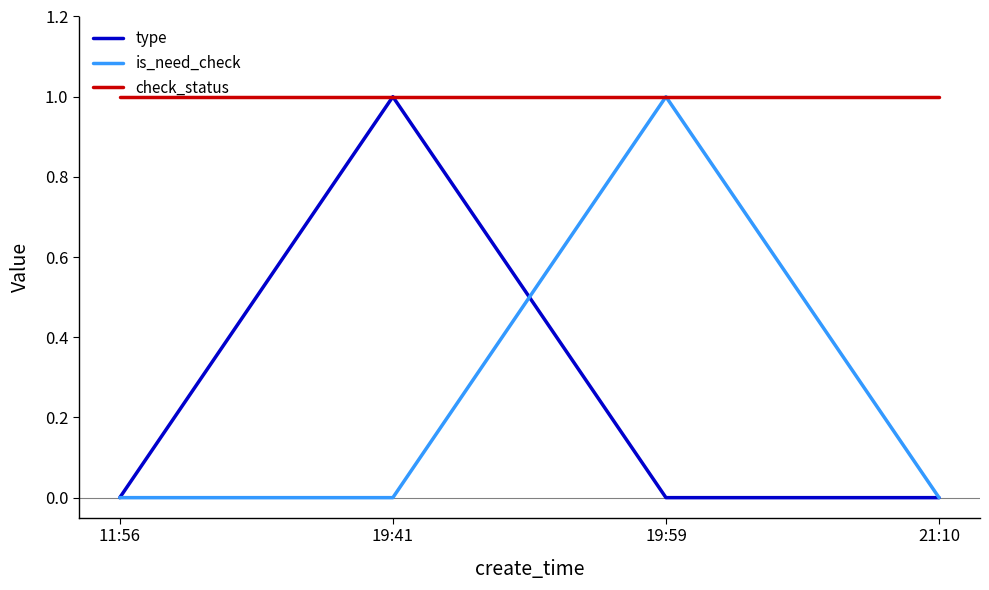

Reading left to right, transcribe all the data shown in this chart.

type: 0	1	0	0
is_need_check: 0	0	1	0
check_status: 1	1	1	1